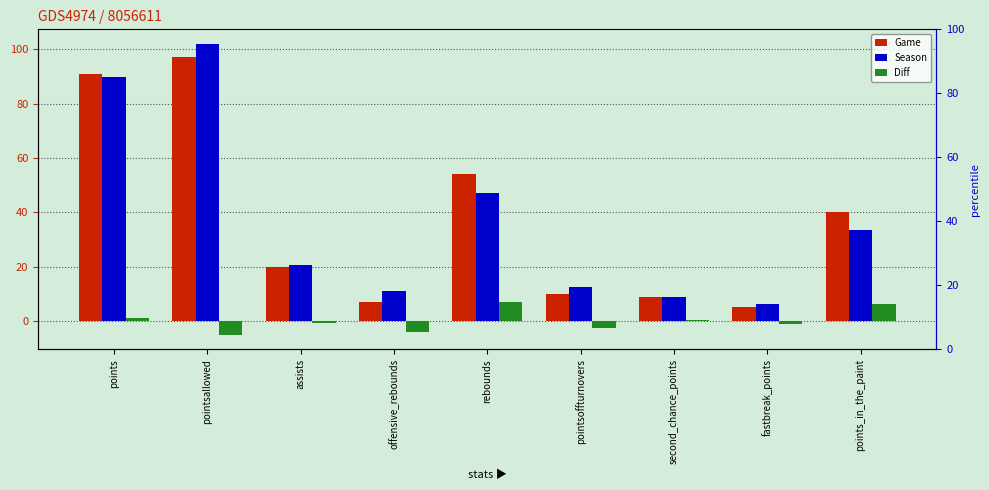

Which label corresponds to the largest value in the chart?

pointsallowed